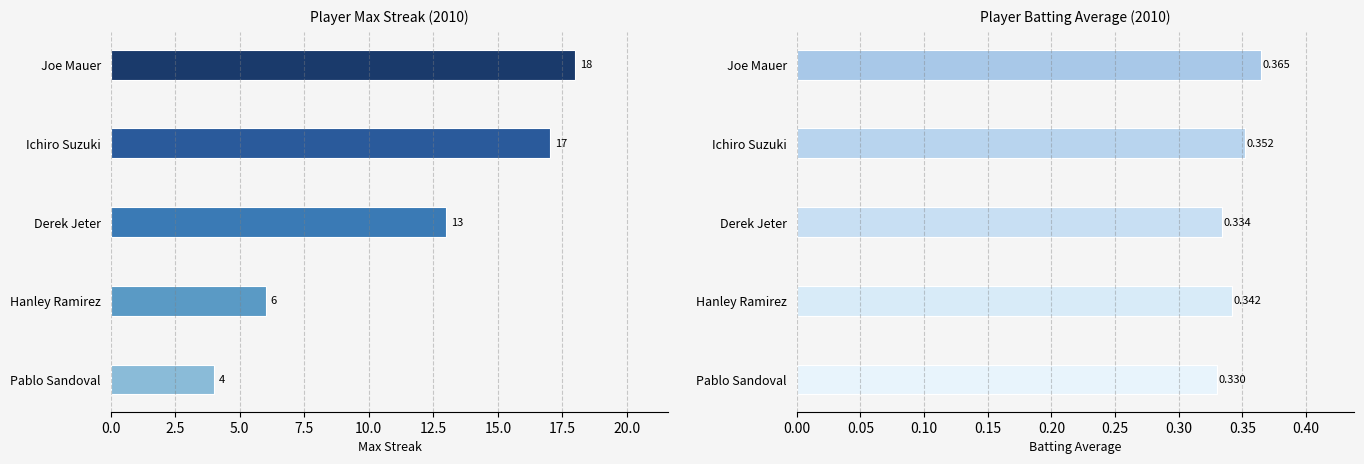

What are all the series names shown in the legend?

Max Streak, Batting Average